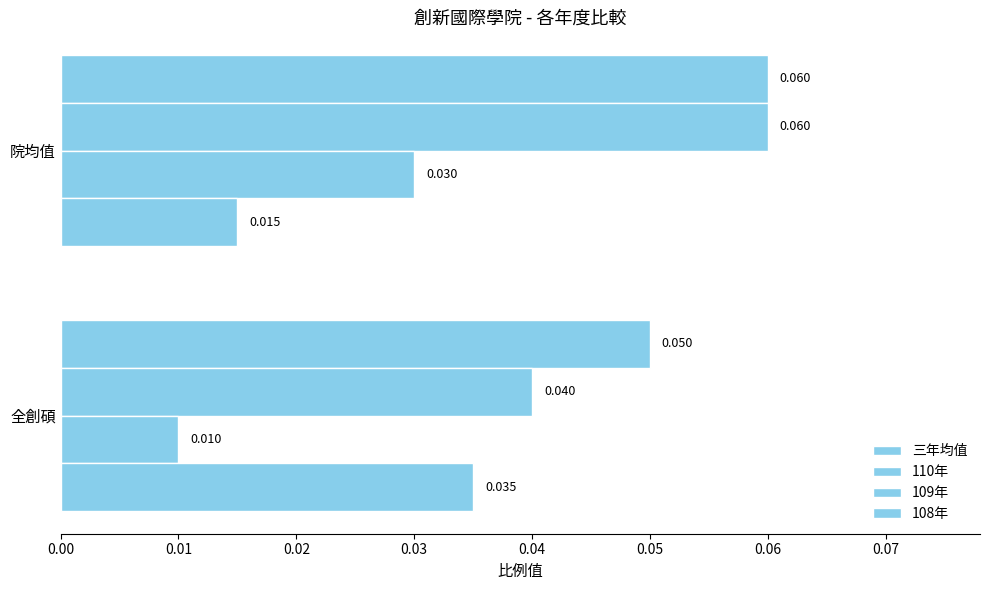

How many series are shown in this chart?

4